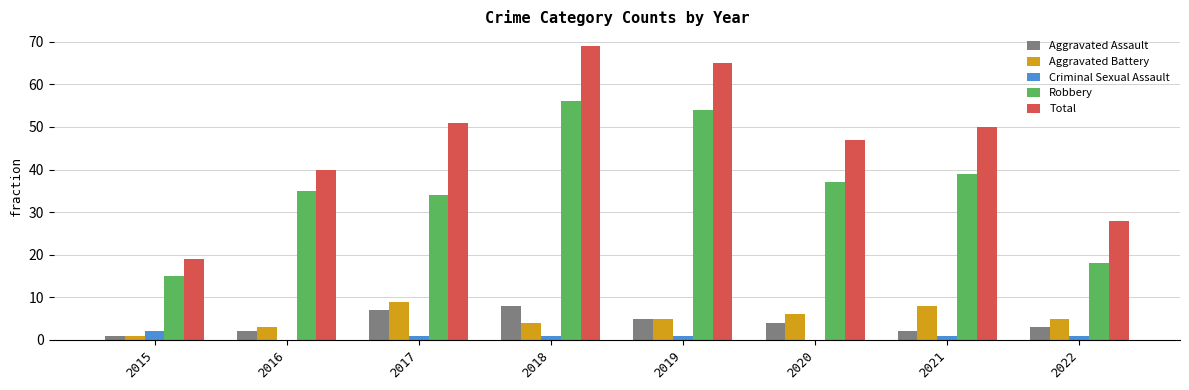

Which label corresponds to the largest value in the chart?

2018